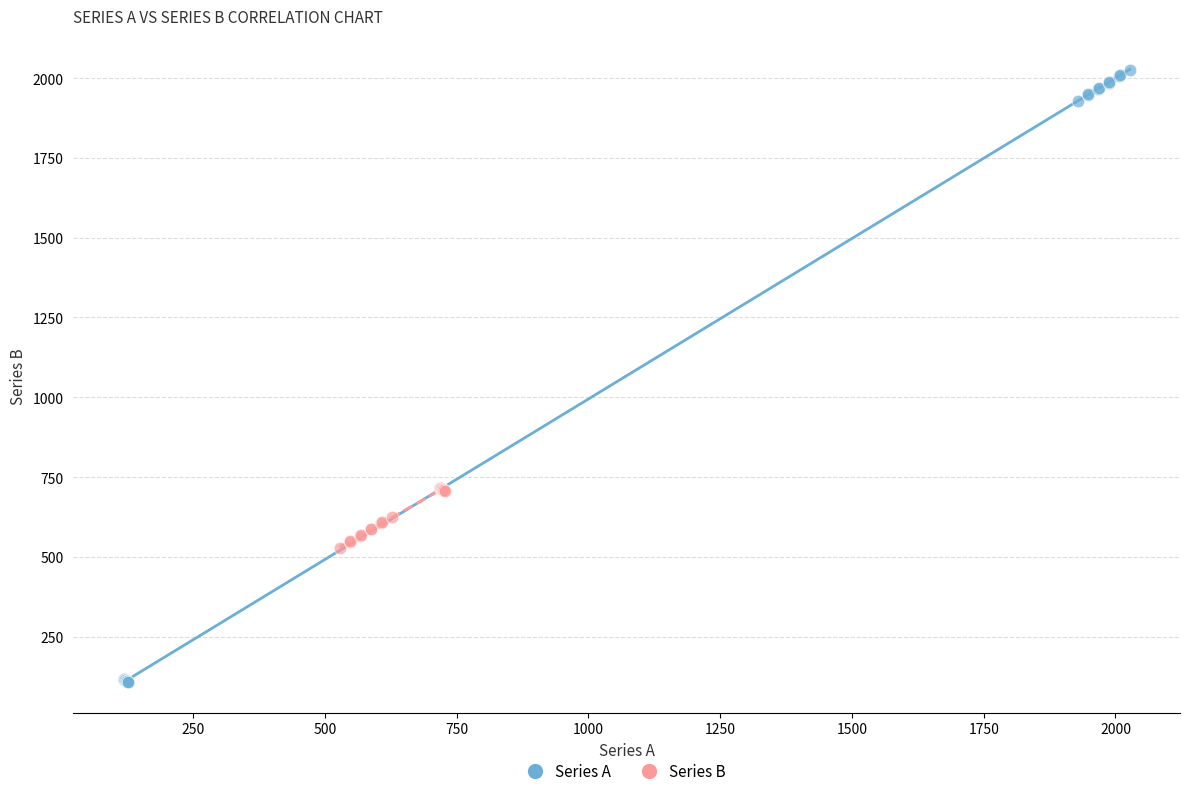

What are all the series names shown in the legend?

Series A, Series B